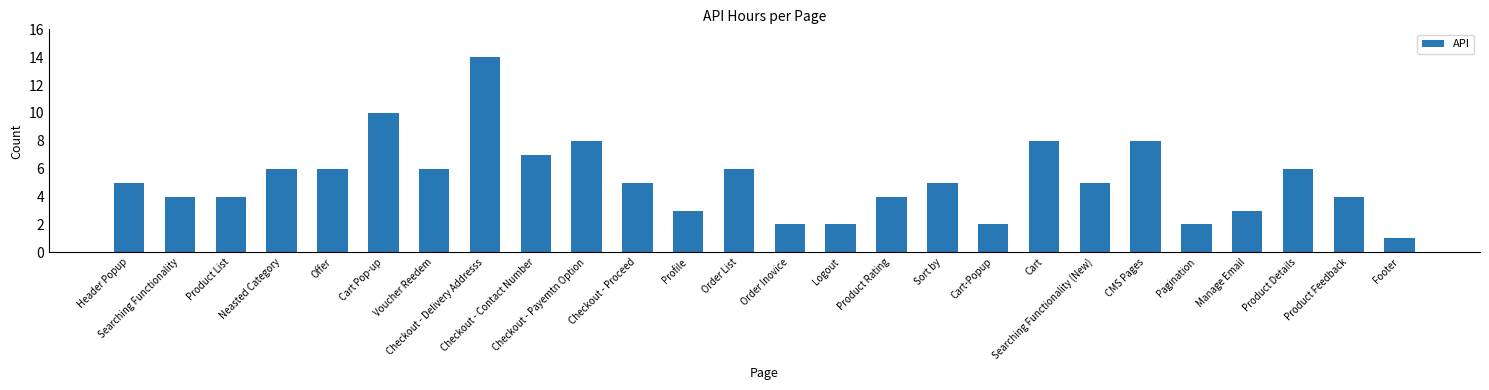

How many data points does each series have?

26